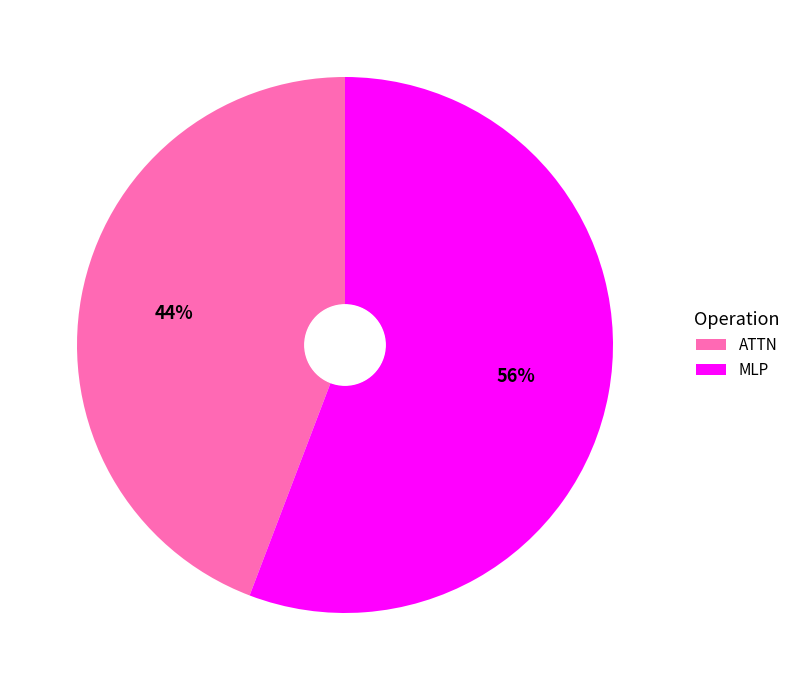

To the nearest percent, what is the difference between the largest and smallest slice percentages?

12%